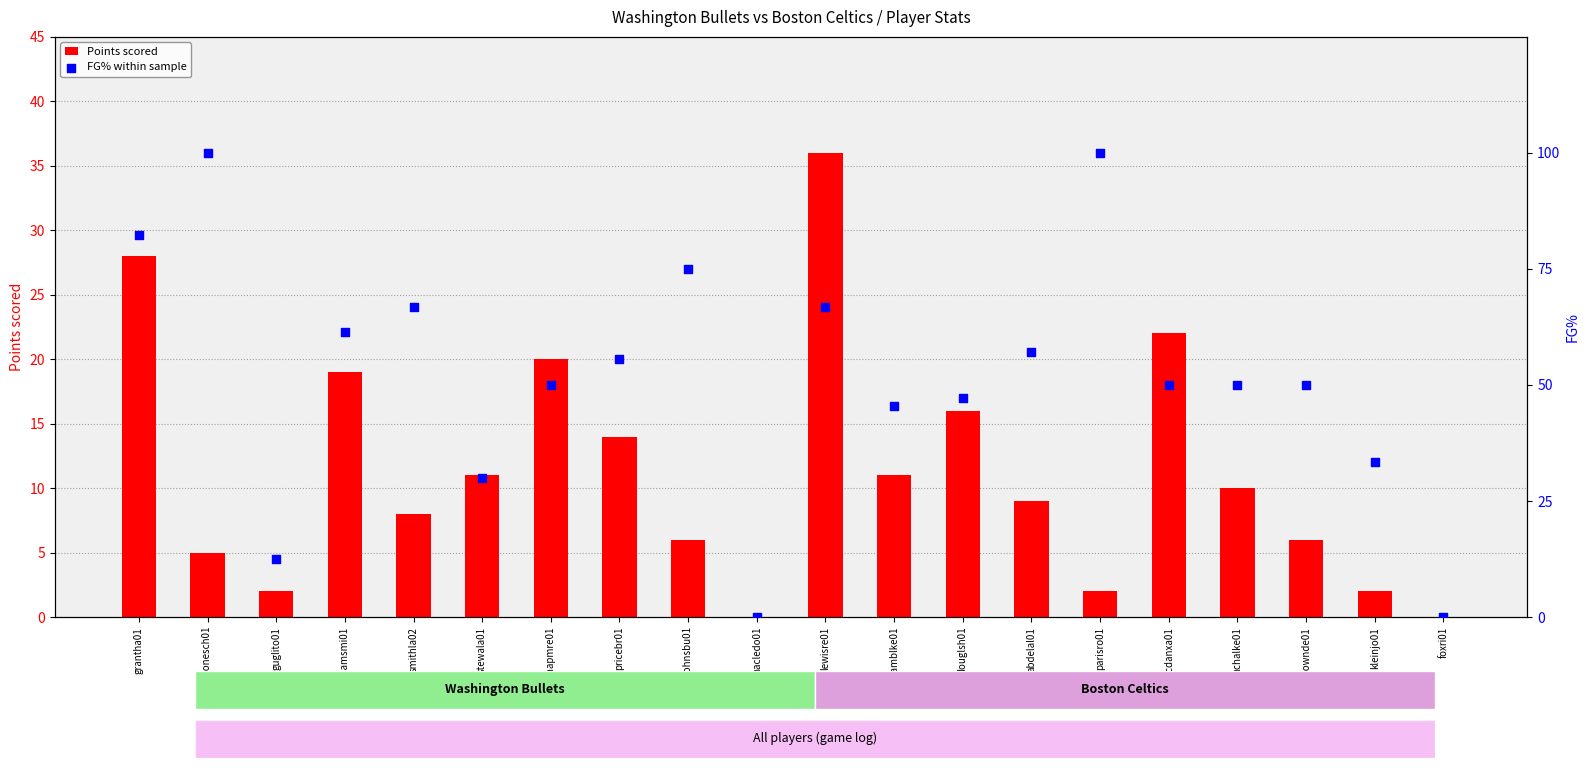

At which category is the sum across all series the highest?

grantha01